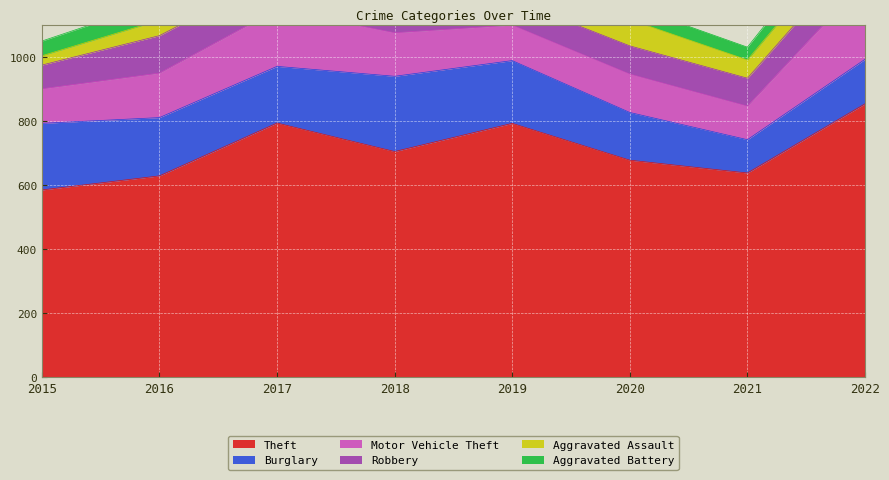

Between 2019 and 2020, which series saw the biggest shift?

Theft